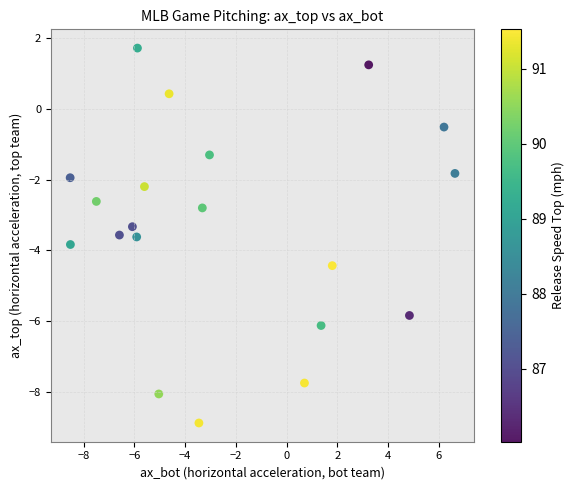

What is the range of Y values (max minus min)?

10.6